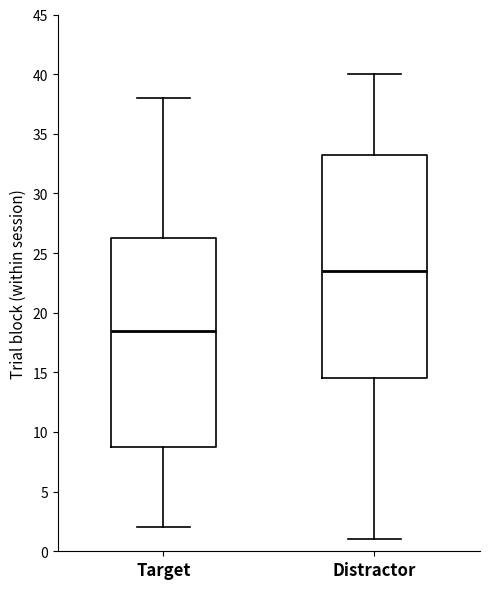

Where does the lower whisker of the box for Target end on the y-axis? The values are not printed on the chart, so give them approximately, as read against the axis.

2.0